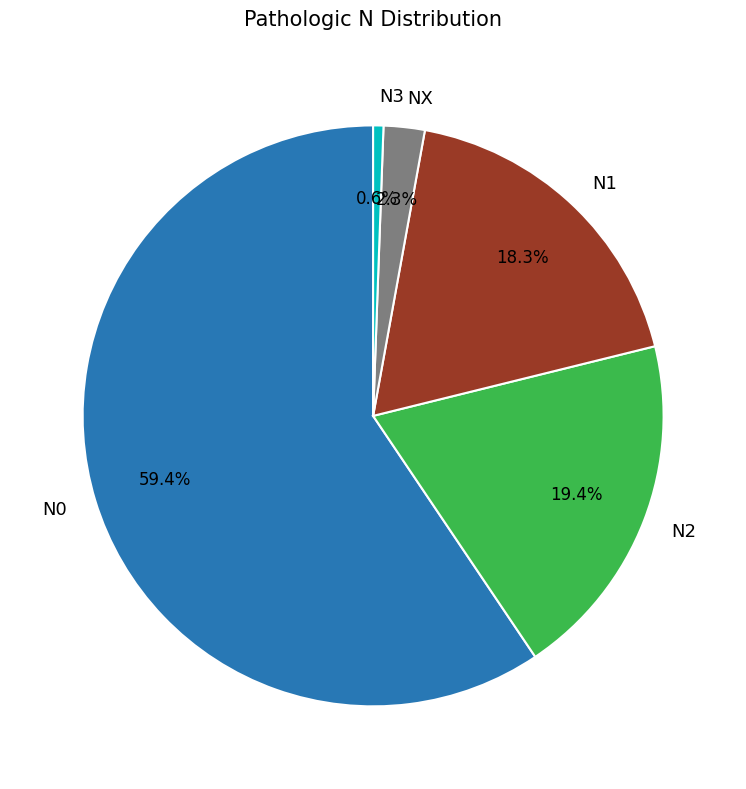

Between N2 and N0, which is larger?

N0